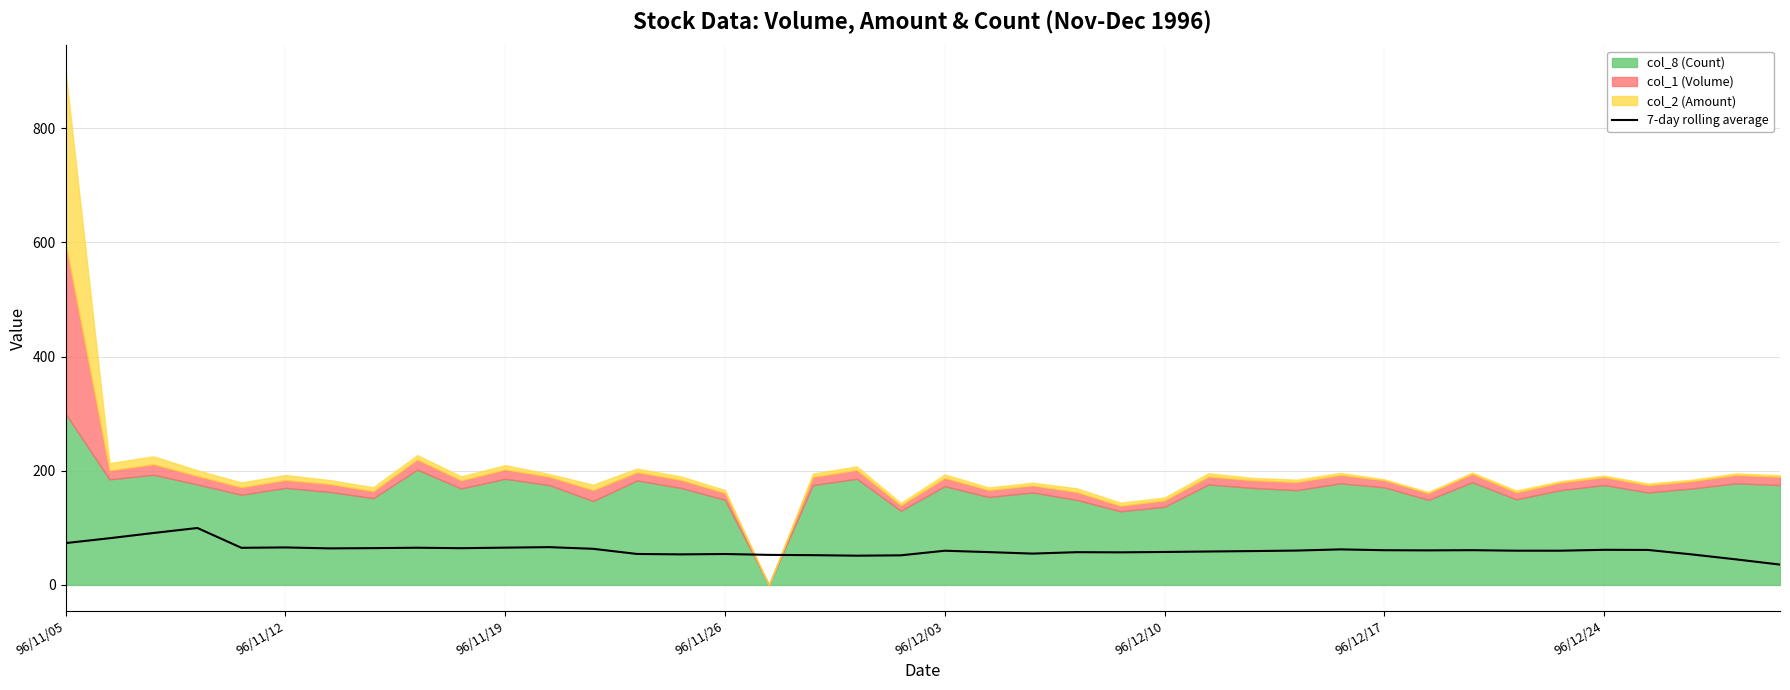

What is the minimum value for 7-day rolling average?

35.7